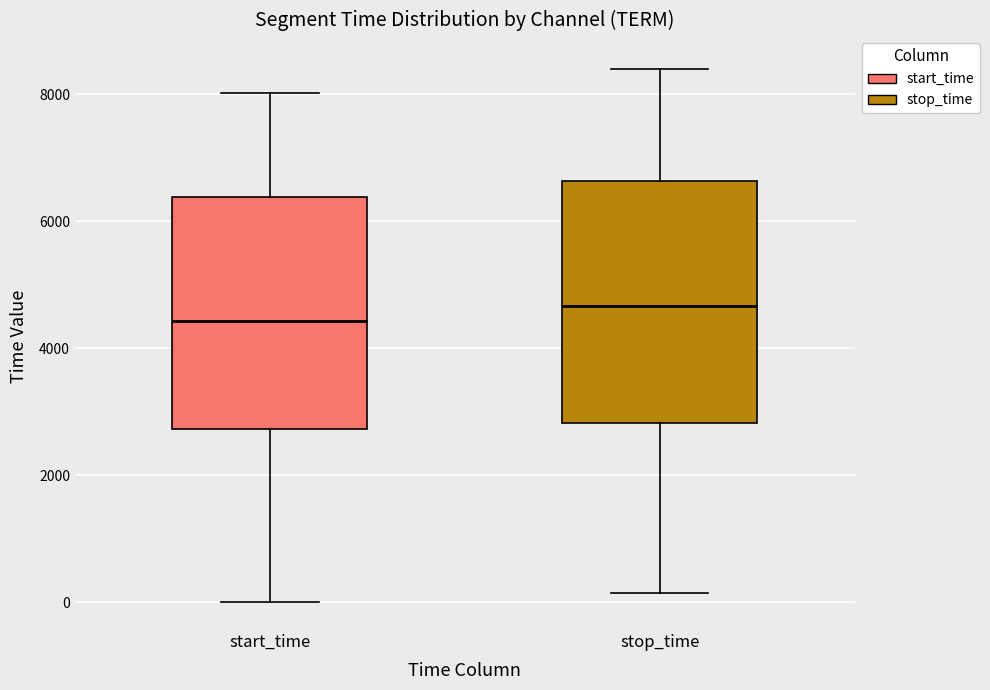

Which box has the highest median line?

stop_time